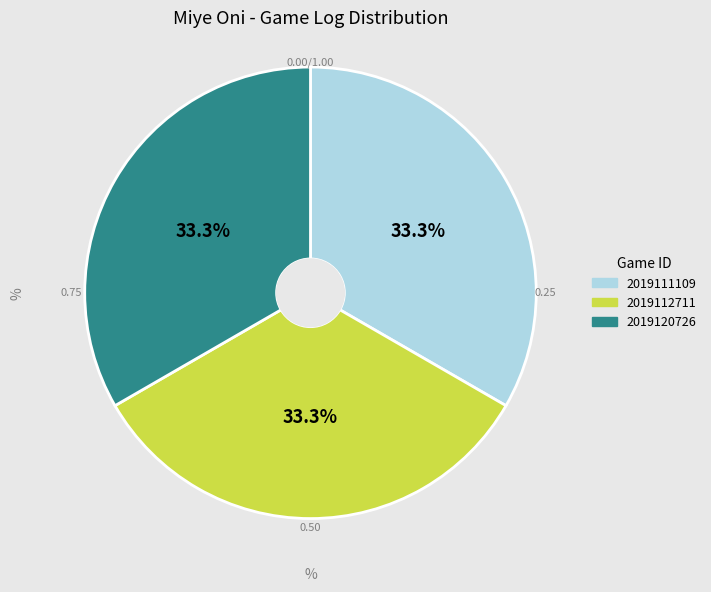

Is the sum of 2019111109 and 2019120726 greater than half?

Yes